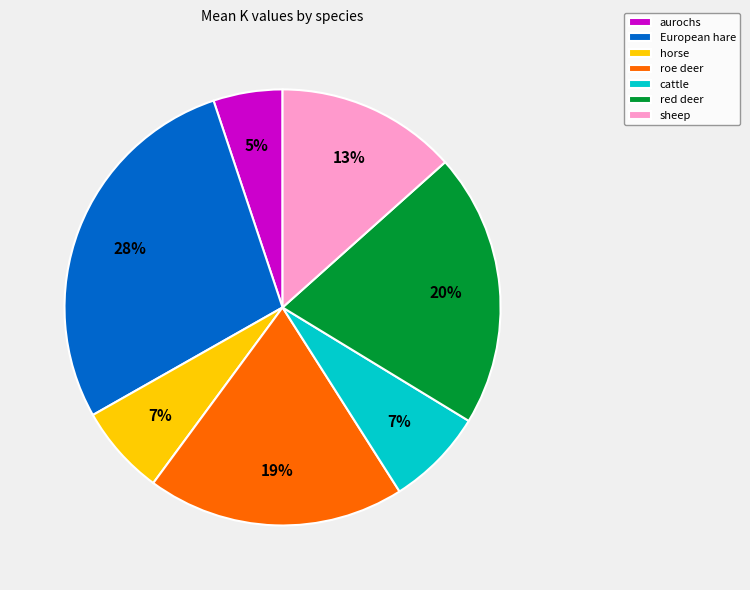

What percentage is the European hare slice, to the nearest percent?

28%